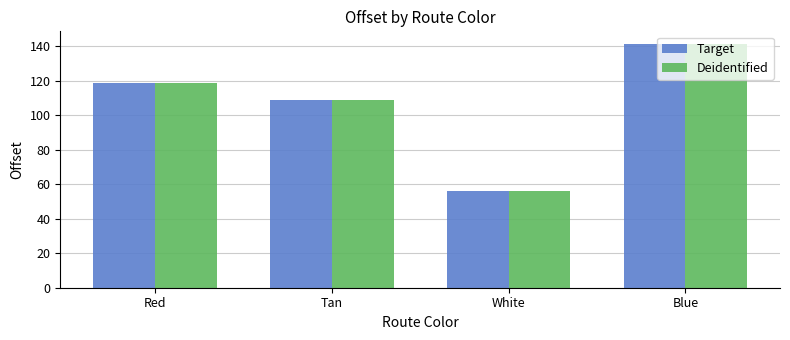

Reading left to right, what are all the values shown in this chart?

Target: Red=118.8	Tan=108.7	White=56.0	Blue=141.7
Deidentified: Red=118.8	Tan=108.7	White=56.0	Blue=141.7